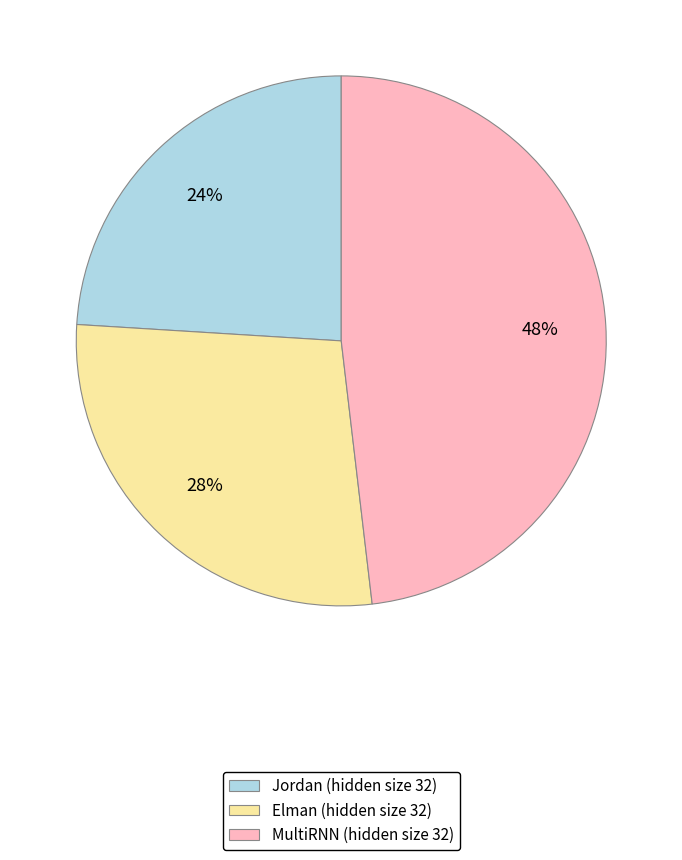

Is there a majority slice in this chart?

No